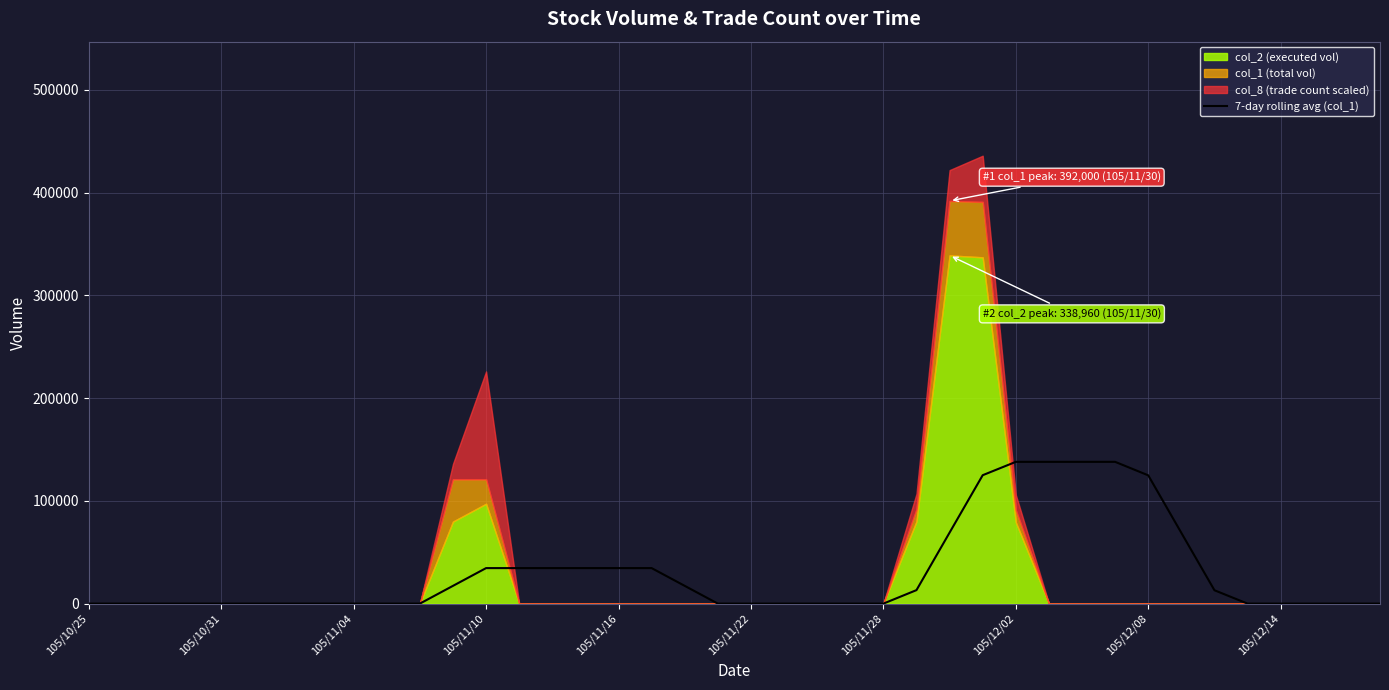

What is the highest value of the 7-day rolling avg (col_1) series?

138000.0